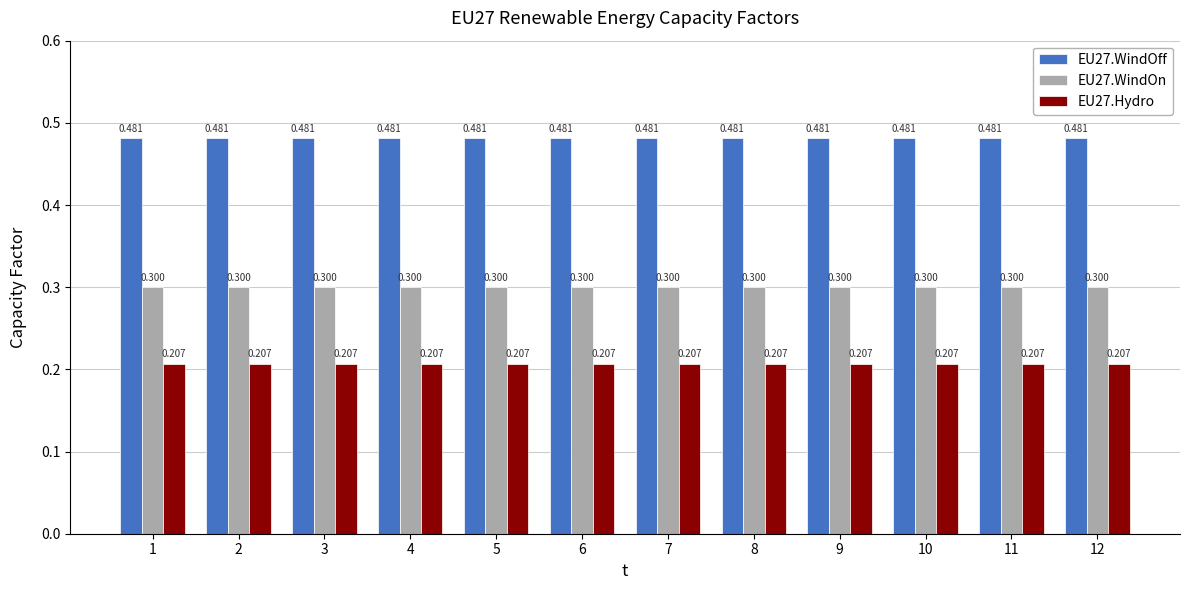

Is the value of EU27.WindOff at 11 greater than the value of EU27.Hydro at 2?

Yes